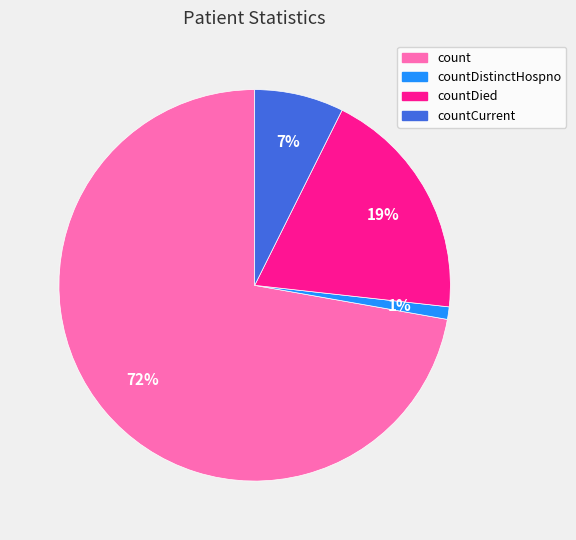

To the nearest percent, what is the average slice percentage?

25%